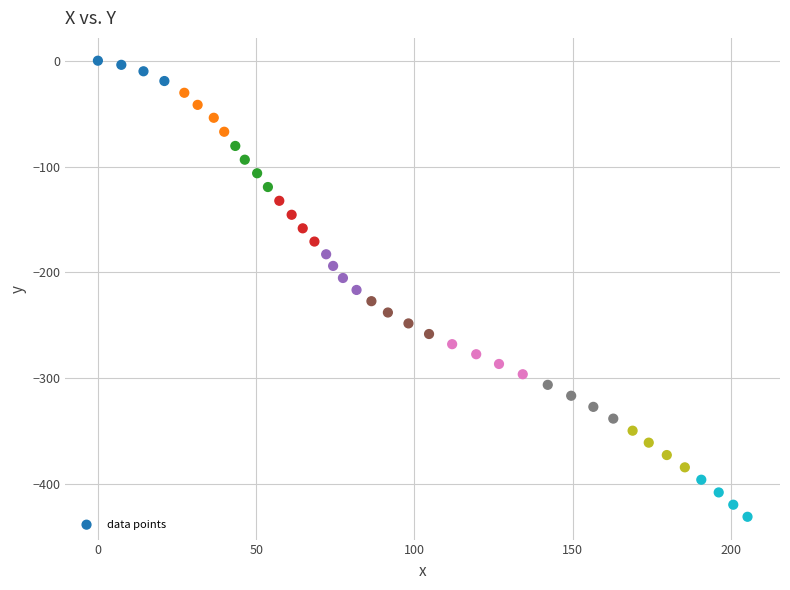

What is the range of Y values (max minus min)?

430.7